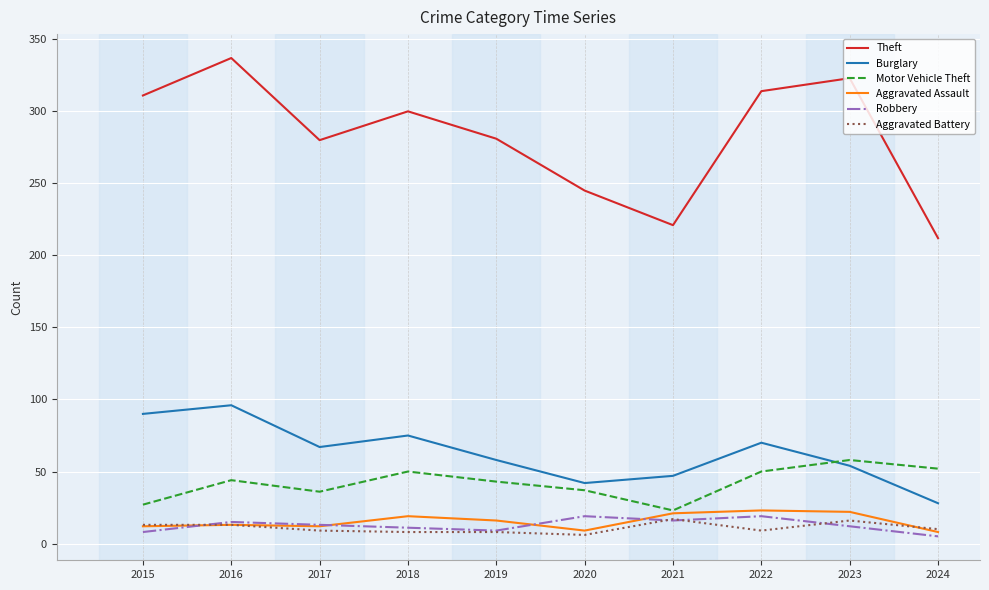

True or false: Motor Vehicle Theft has a value of 27 at 2015.

True